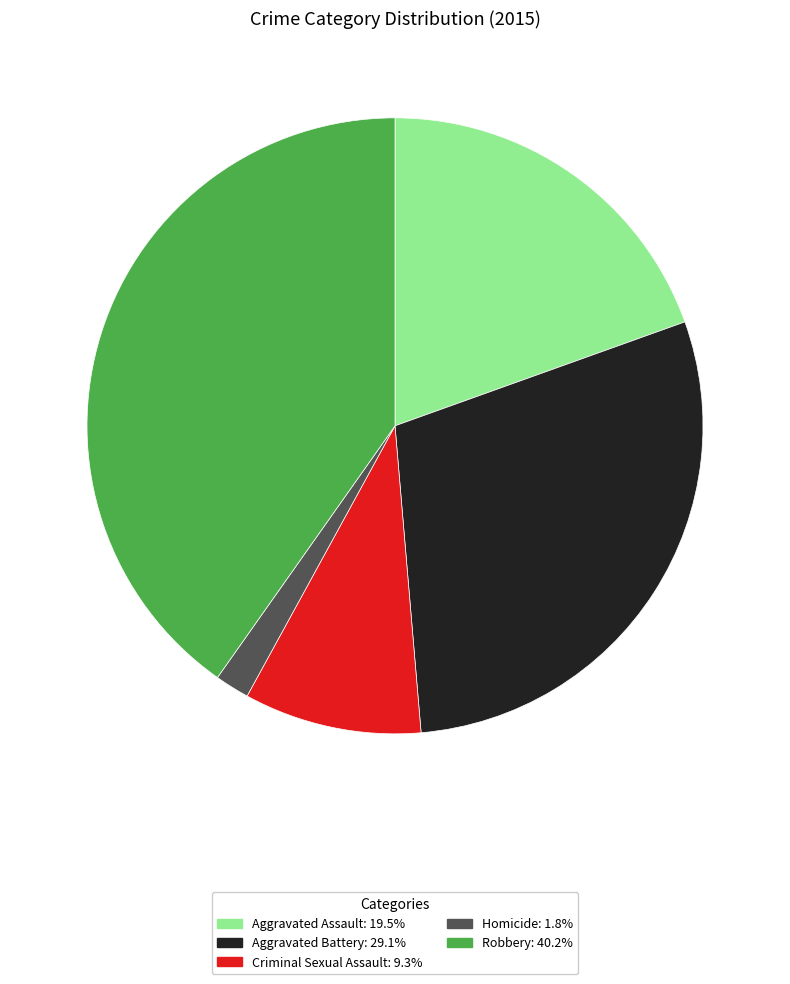

Is the sum of Robbery and Aggravated Assault greater than half?

Yes